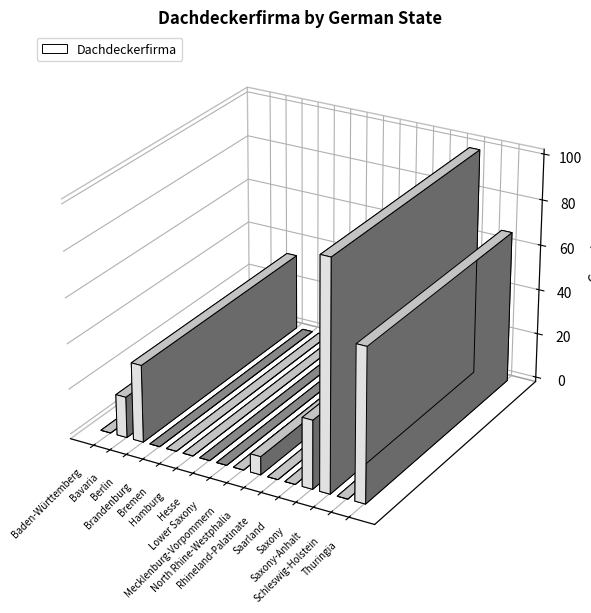

What is the label of the 2nd bar from the left?

Bavaria